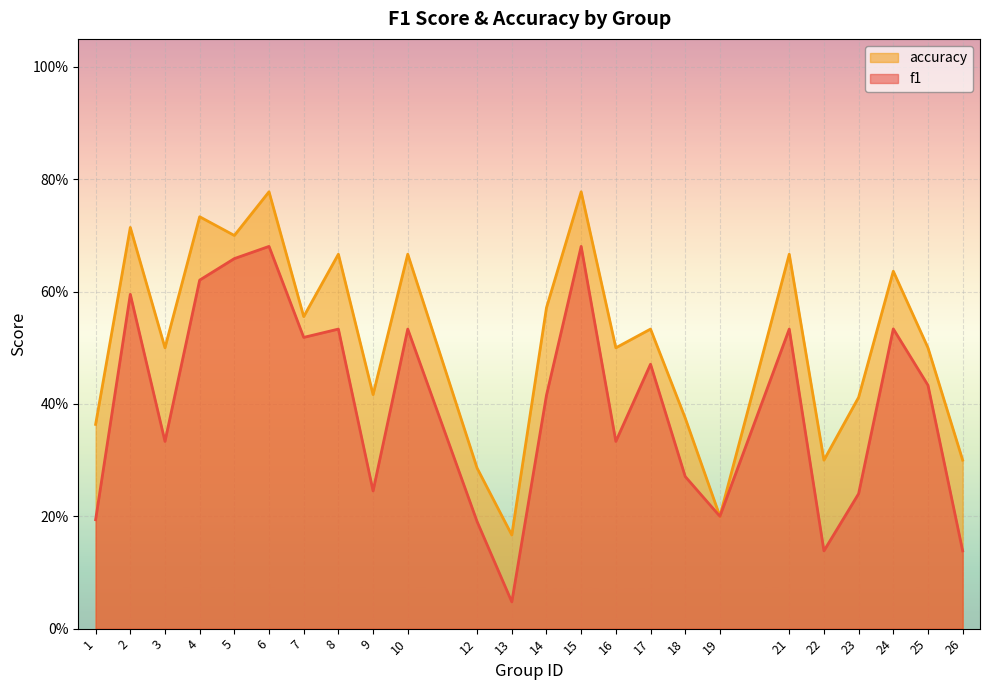

What are all the series names shown in the legend?

accuracy, f1